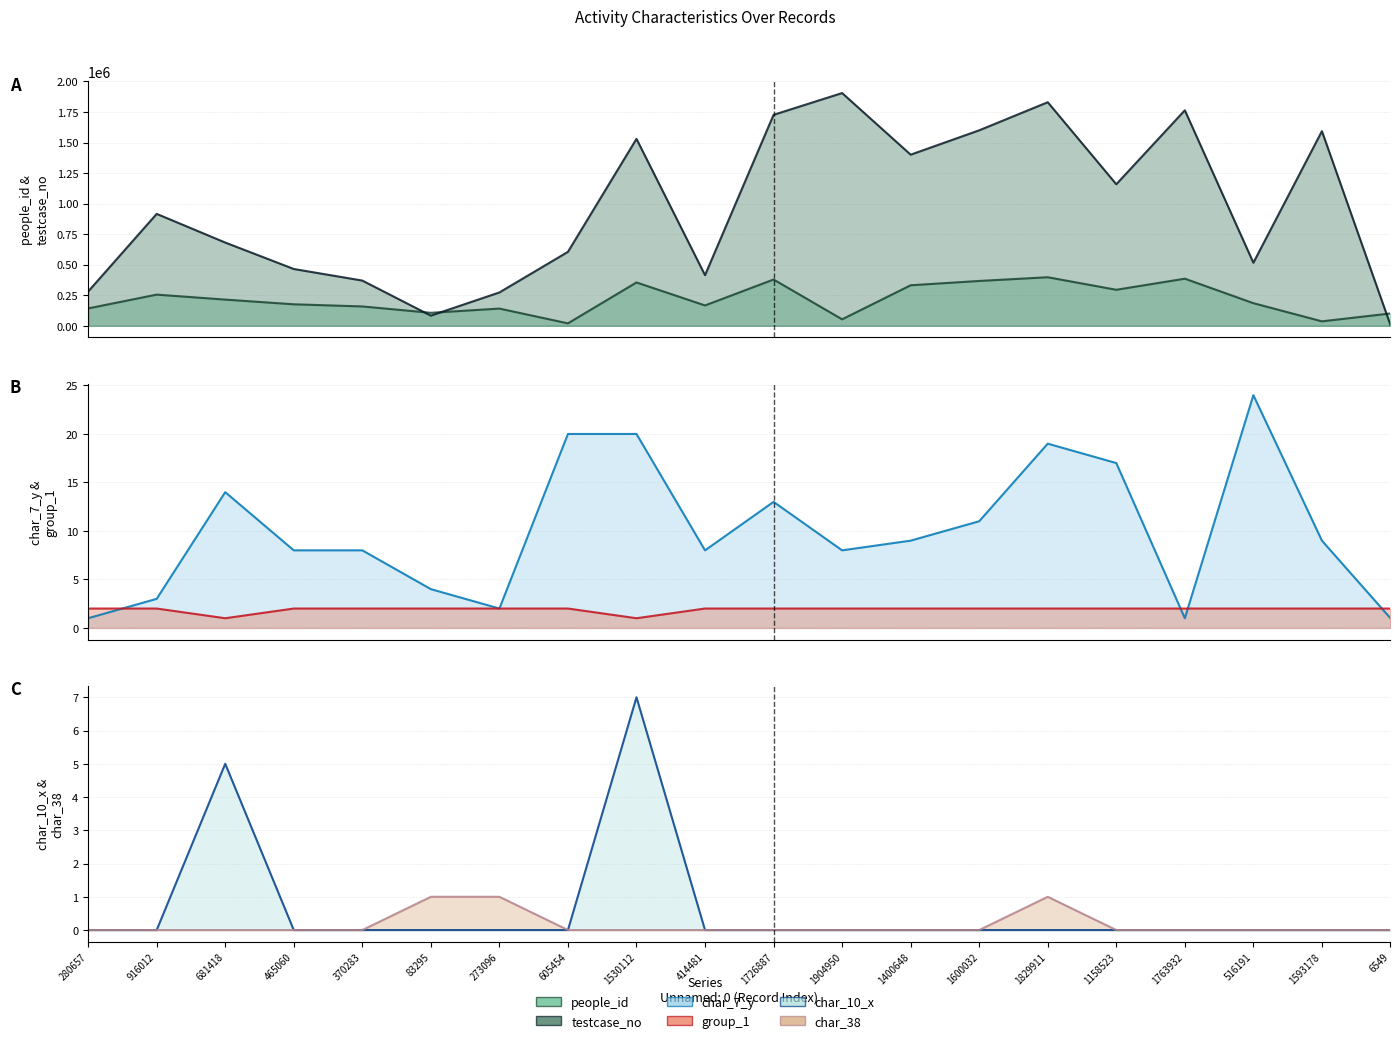

Which series has the largest range (max minus min)?

testcase_no